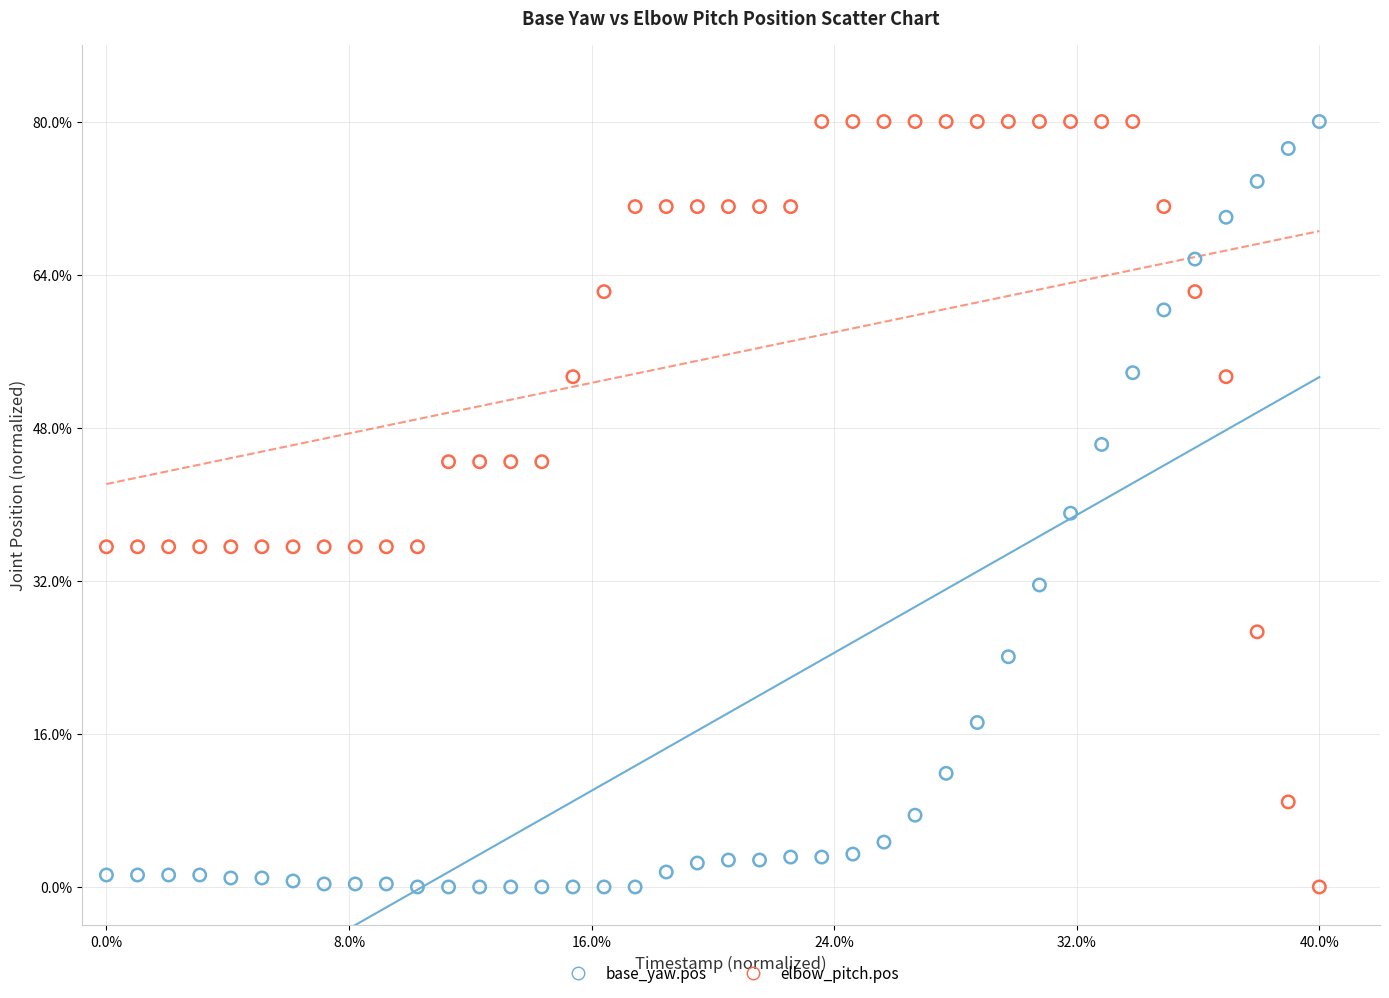

What are all the series names shown in the legend?

base_yaw.pos, elbow_pitch.pos